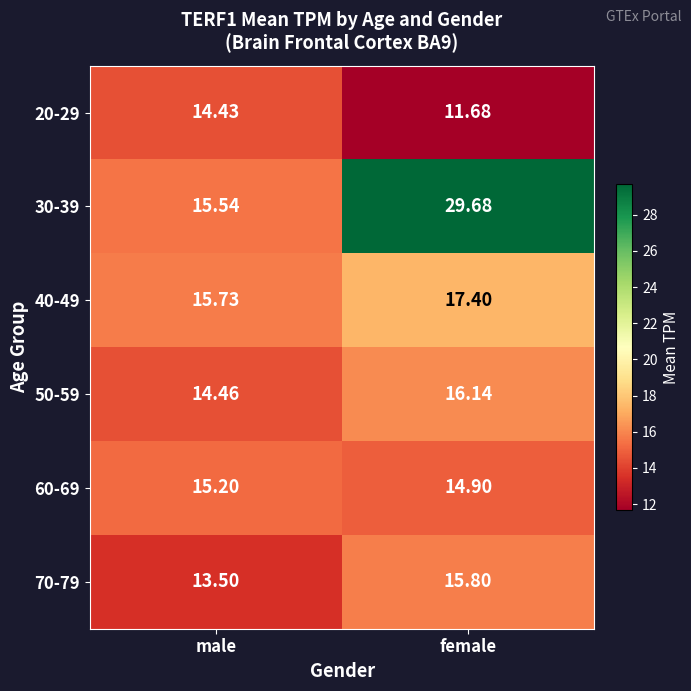

At which label does 60-69 first exceed 15?

male